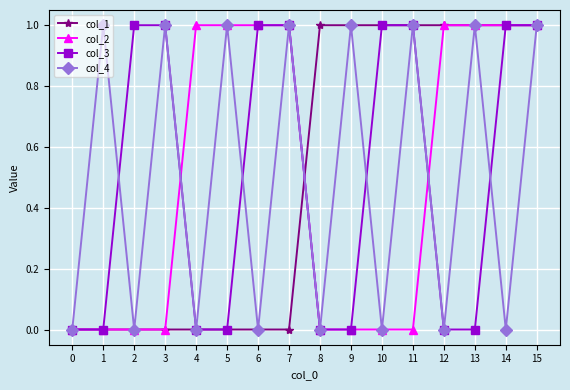

Does the chart have visible grid lines?

Yes